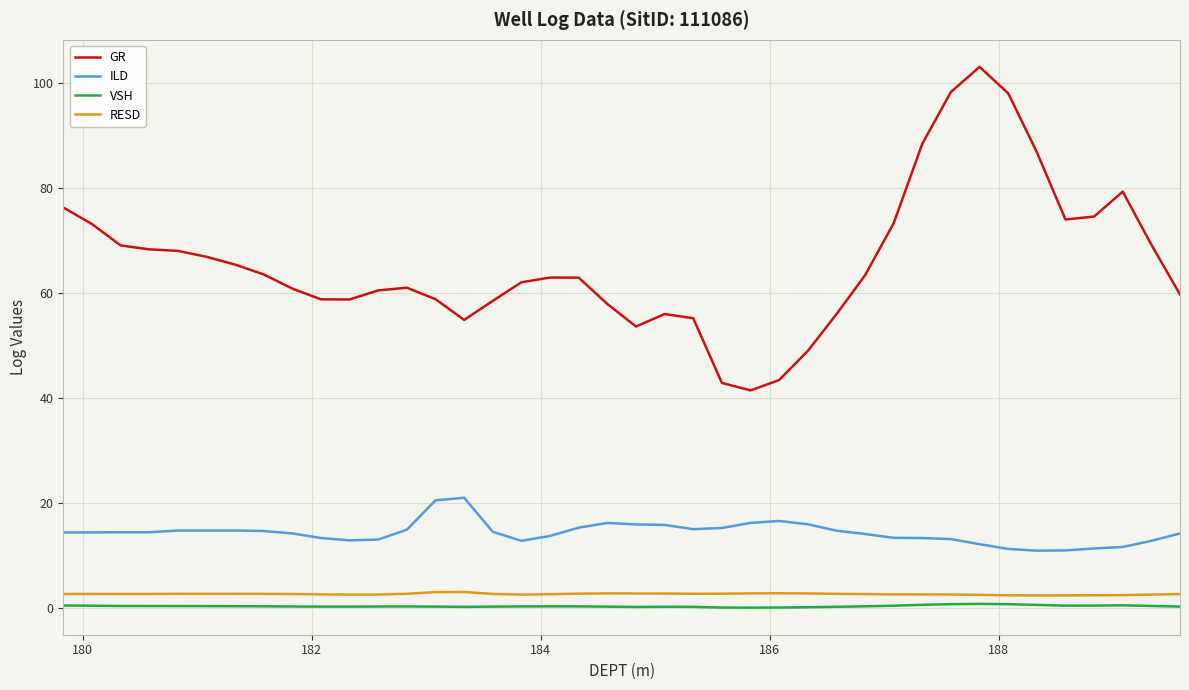

Which series has the widest spread of values?

GR